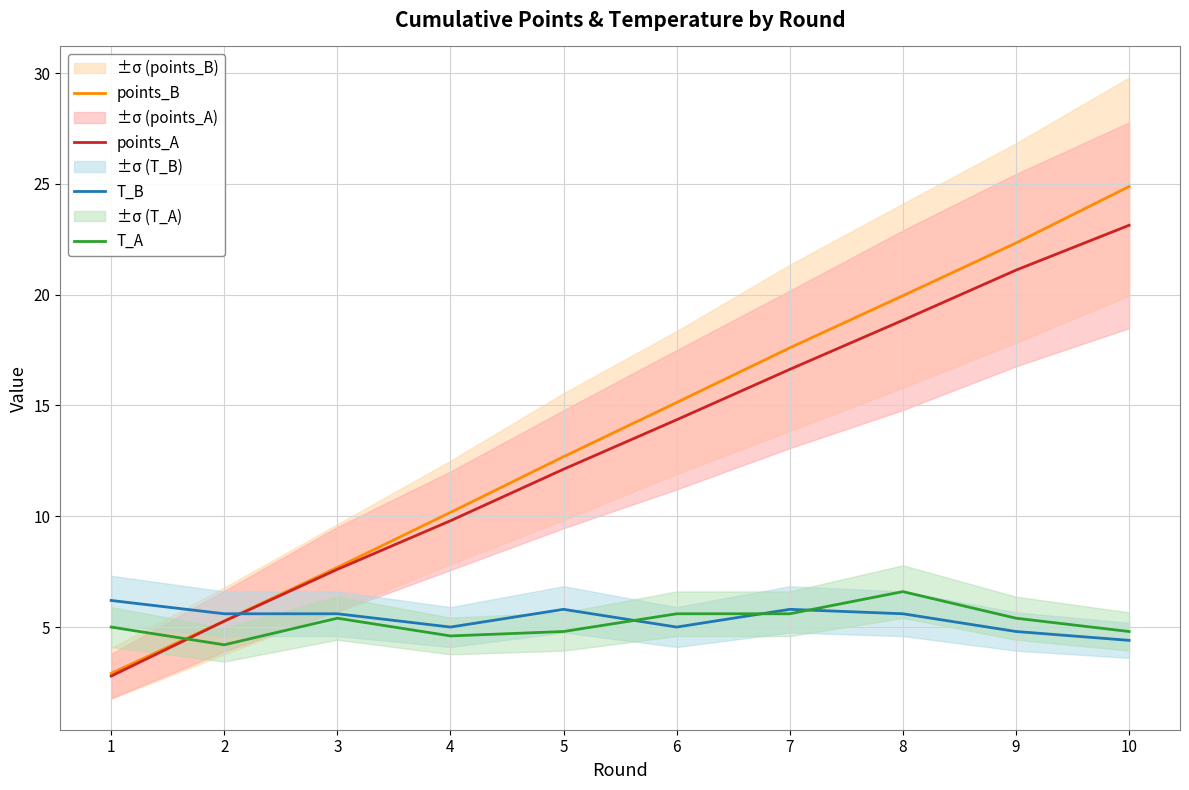

Reading left to right, list all the values displayed in this chart.

points_B: 2.9	5.3	7.7	10.2	12.7	15.1	17.6	20.0	22.3	24.9
points_A: 2.8	5.3	7.6	9.8	12.1	14.4	16.6	18.8	21.1	23.1
T_B: 6.2	5.6	5.6	5.0	5.8	5.0	5.8	5.6	4.8	4.4
T_A: 5.0	4.2	5.4	4.6	4.8	5.6	5.6	6.6	5.4	4.8